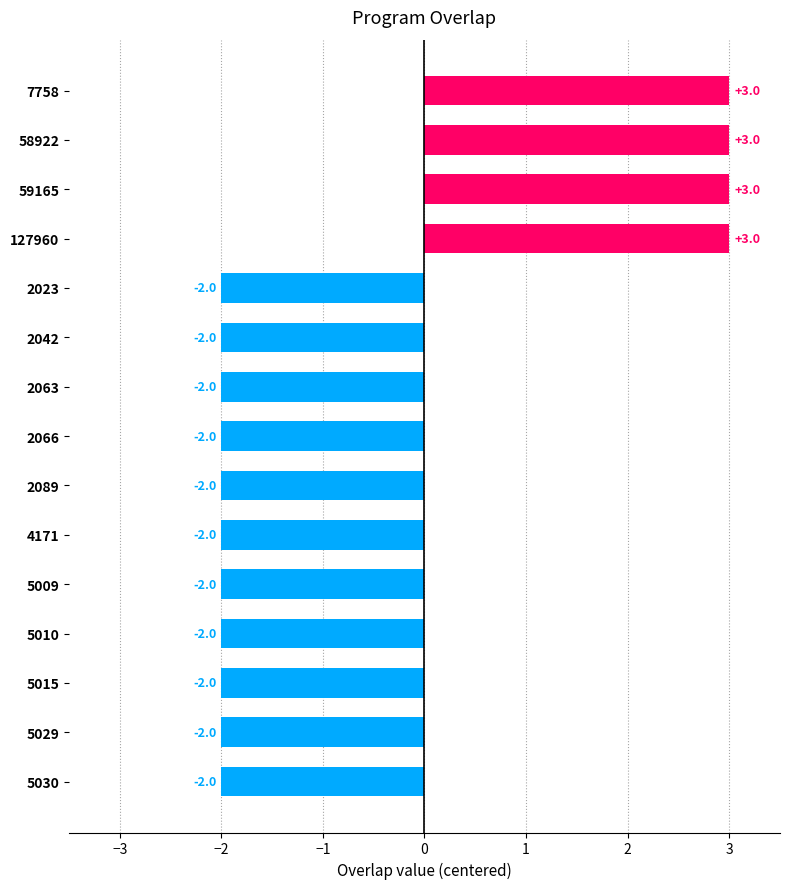

Does the chart contain stacked bars?

No